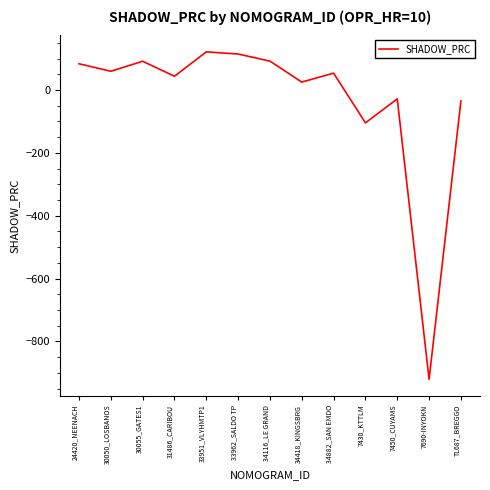

What is the greatest value displayed?

121.5